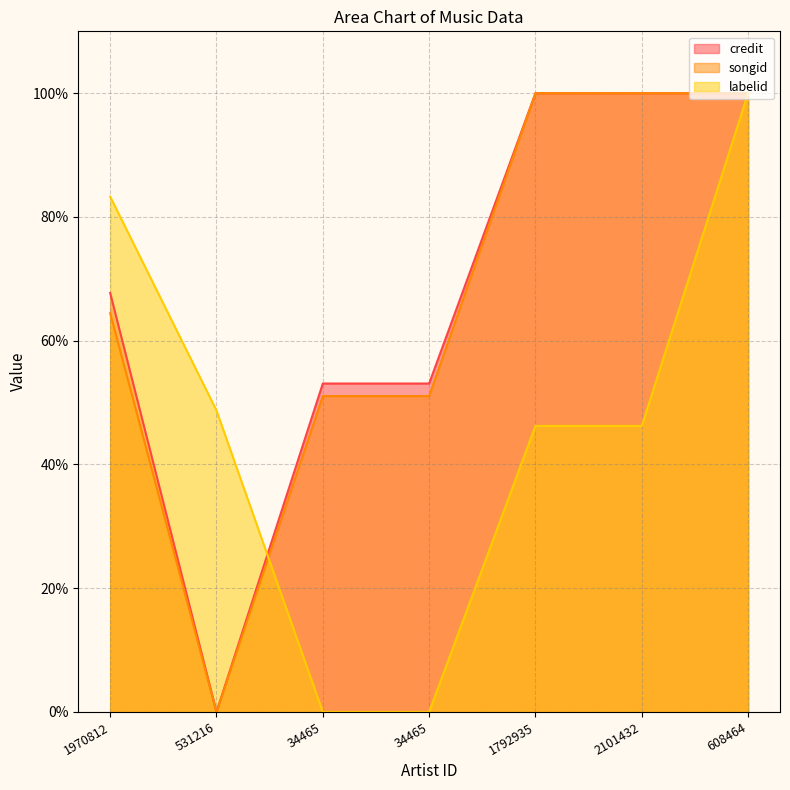

At which label does labelid reach its minimum?

34465